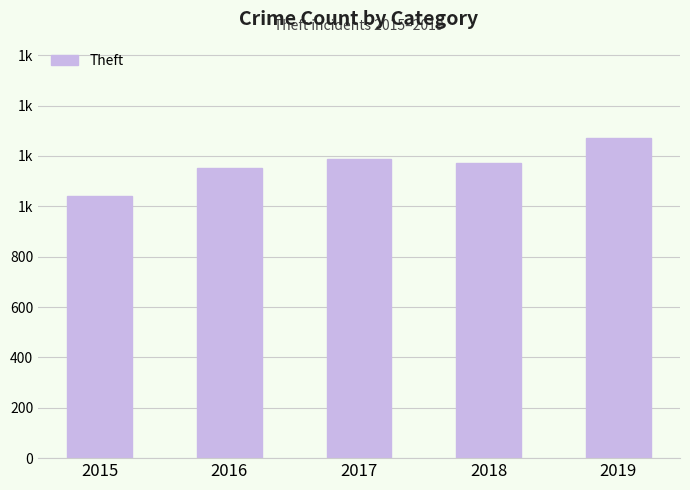

List the labels in order of value, largest first.

2019, 2017, 2018, 2016, 2015